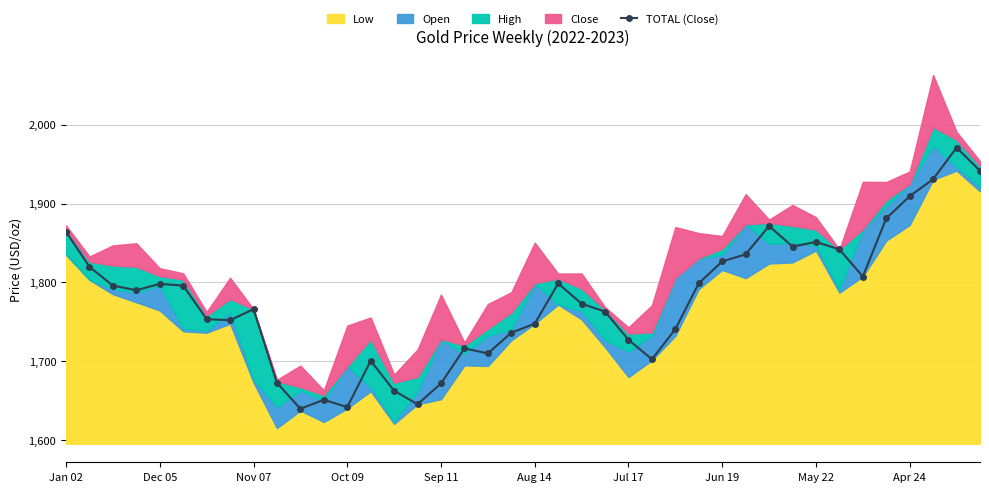

How many points are lower than both their immediate neighbors (excluding endpoints)?

9